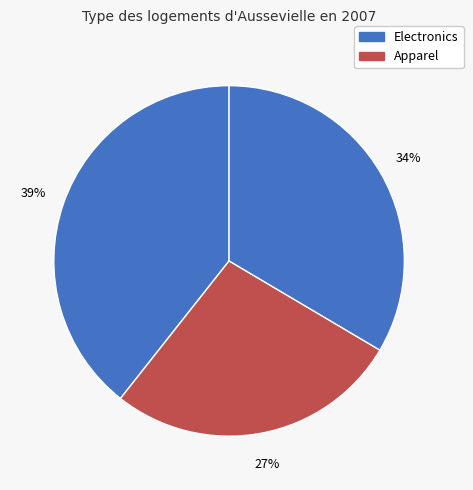

How many slices are in this pie chart?

3